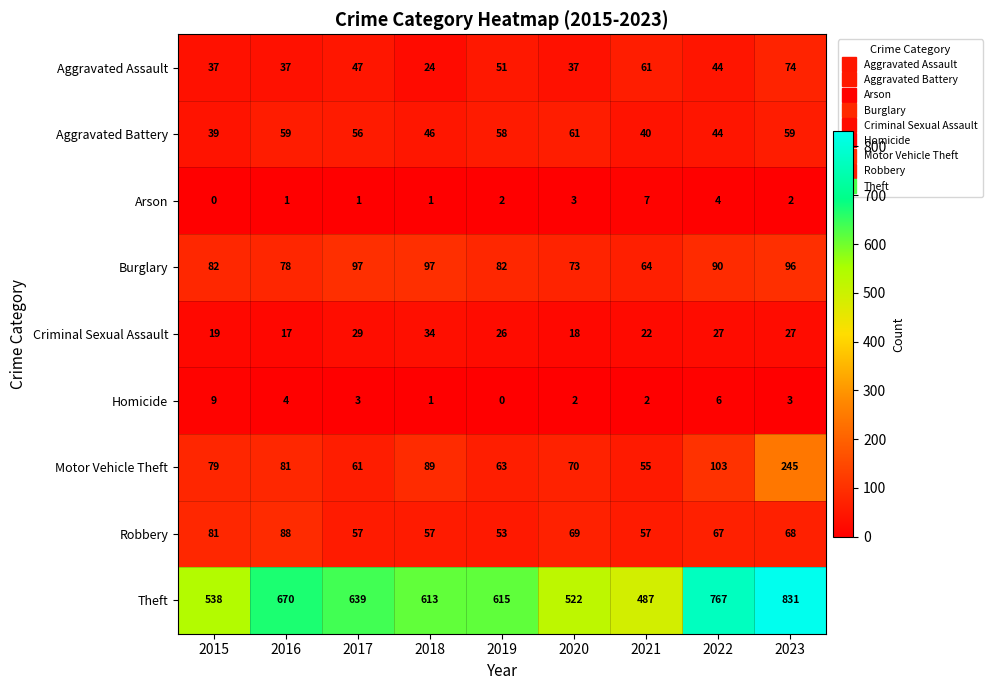

Rank the series at 2019 from highest to lowest value.

Theft, Burglary, Motor Vehicle Theft, Aggravated Battery, Robbery, Aggravated Assault, Criminal Sexual Assault, Arson, Homicide